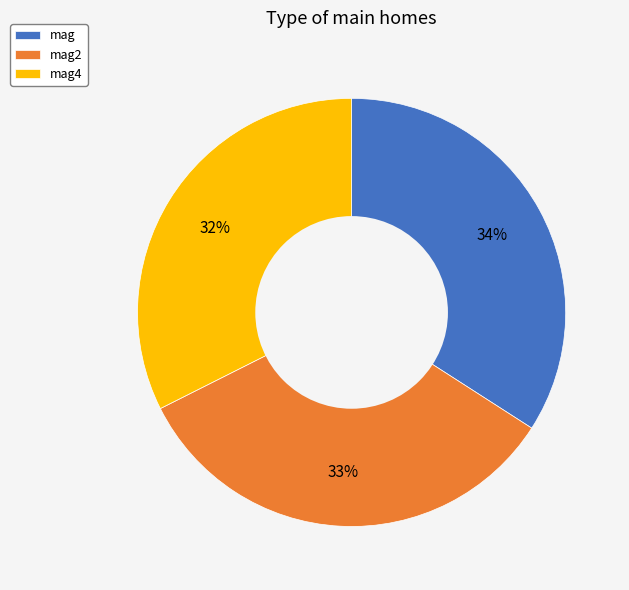

Is it true that mag4 is 32% of the pie?

True